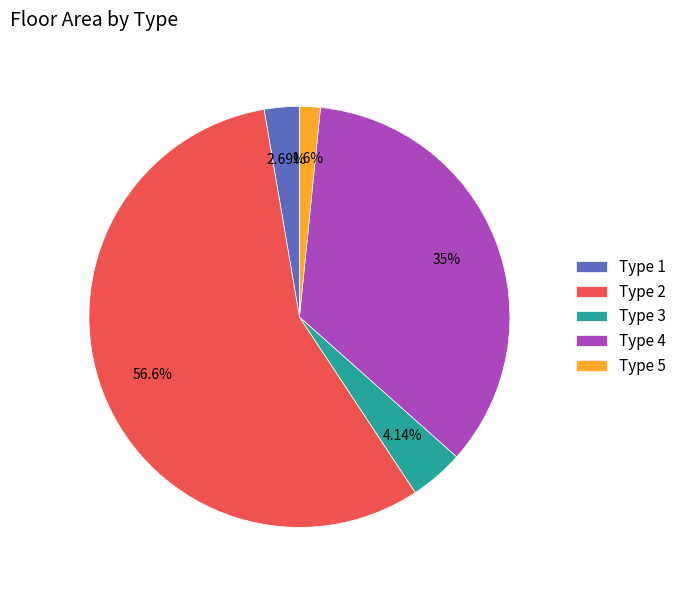

Do Type 4 and Type 5 together represent more than half of the pie?

No